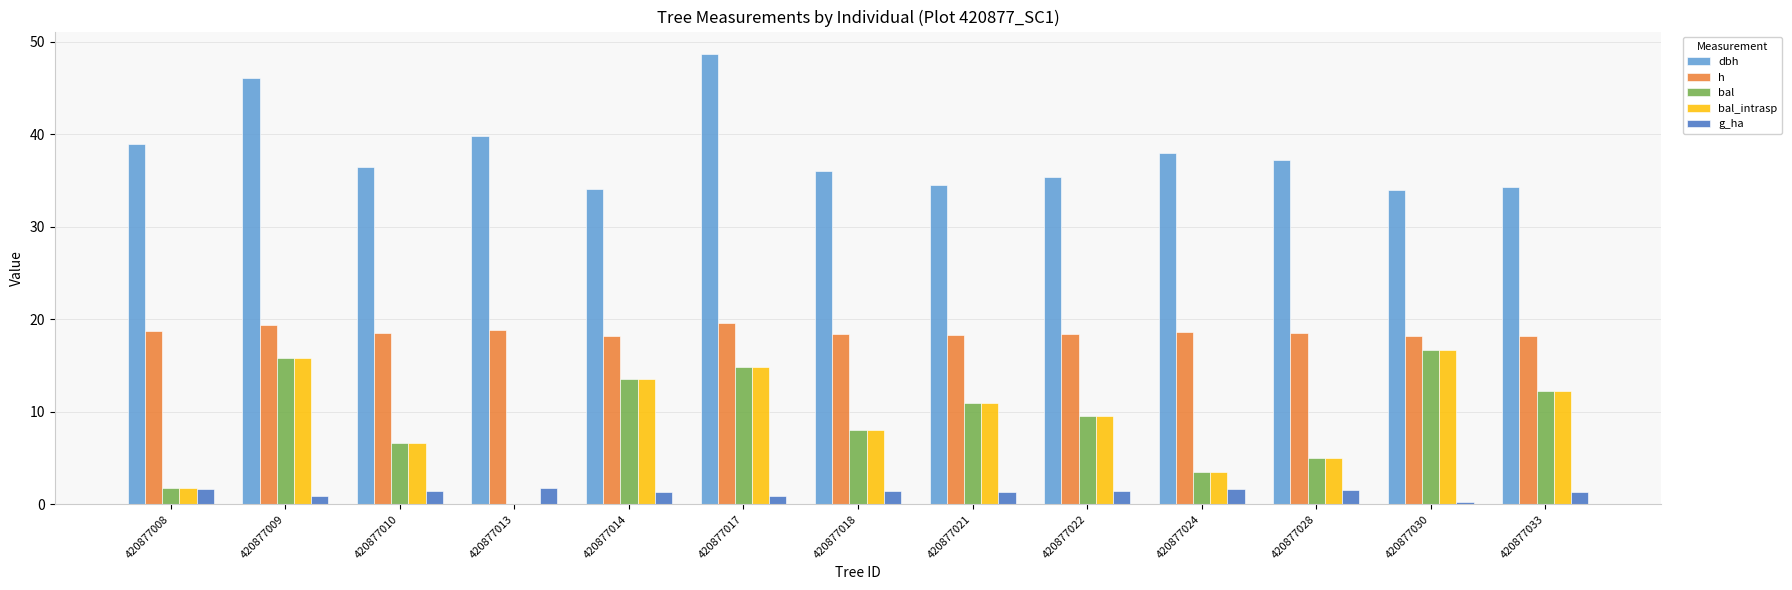

Which series has the largest total across all categories?

dbh